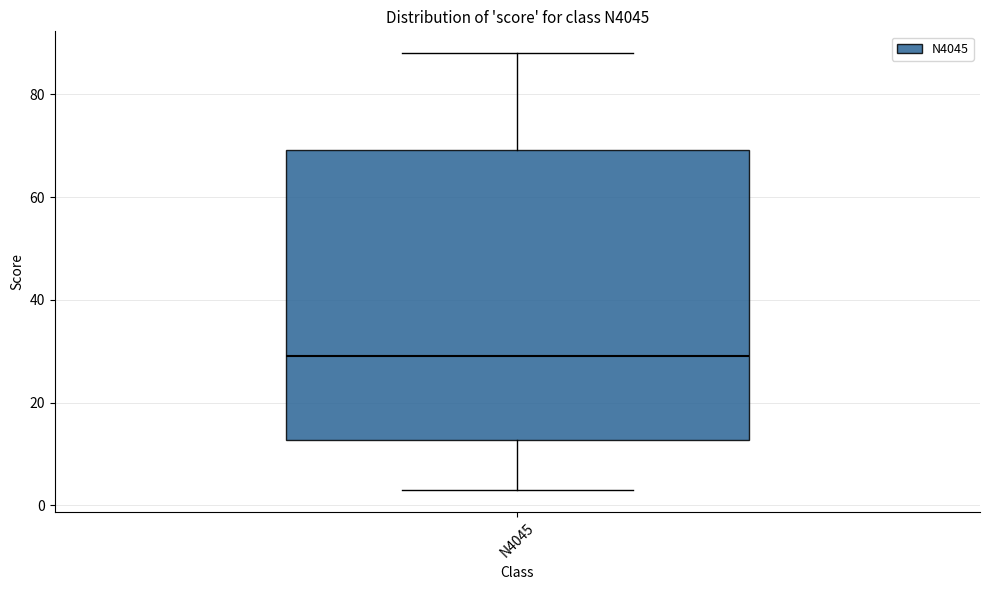

Read this box plot against the y-axis: the position of the median line, the range covered by the box, and the ends of both whiskers. The values are not printed on the chart, so give them approximately, as read against the axis.

median 30, box 12 to 70, whiskers 4 to 88